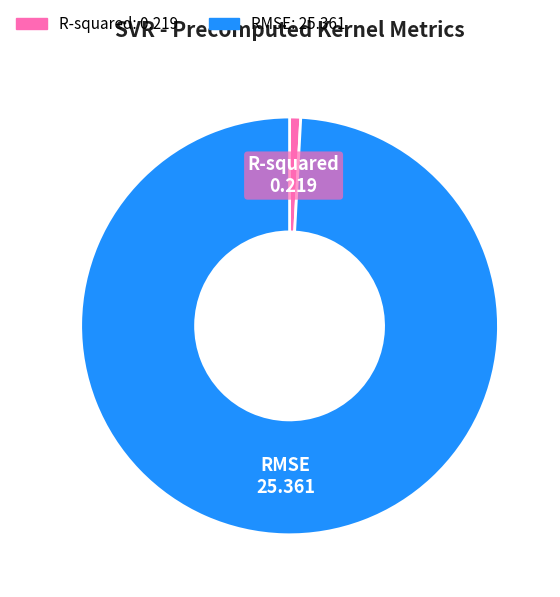

What is the largest slice in the pie chart?

RMSE